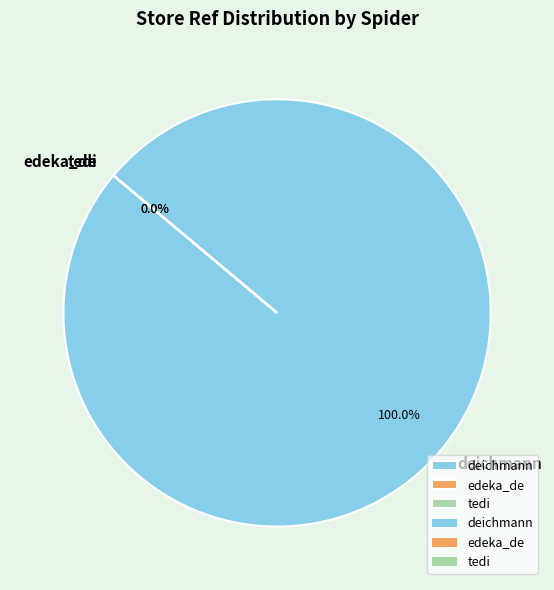

What is the largest slice in the pie chart?

deichmann